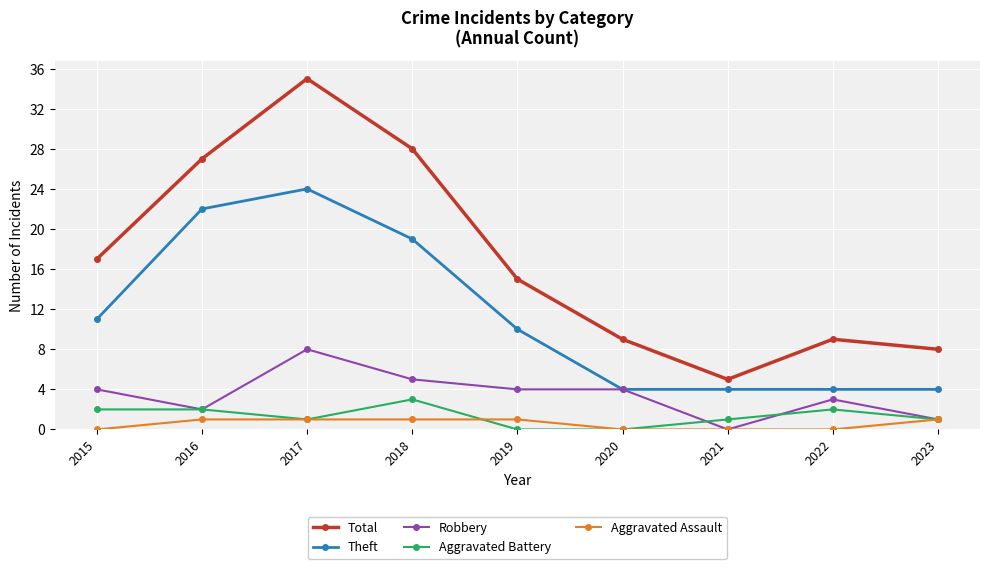

Where is the first local minimum for Robbery?

2016